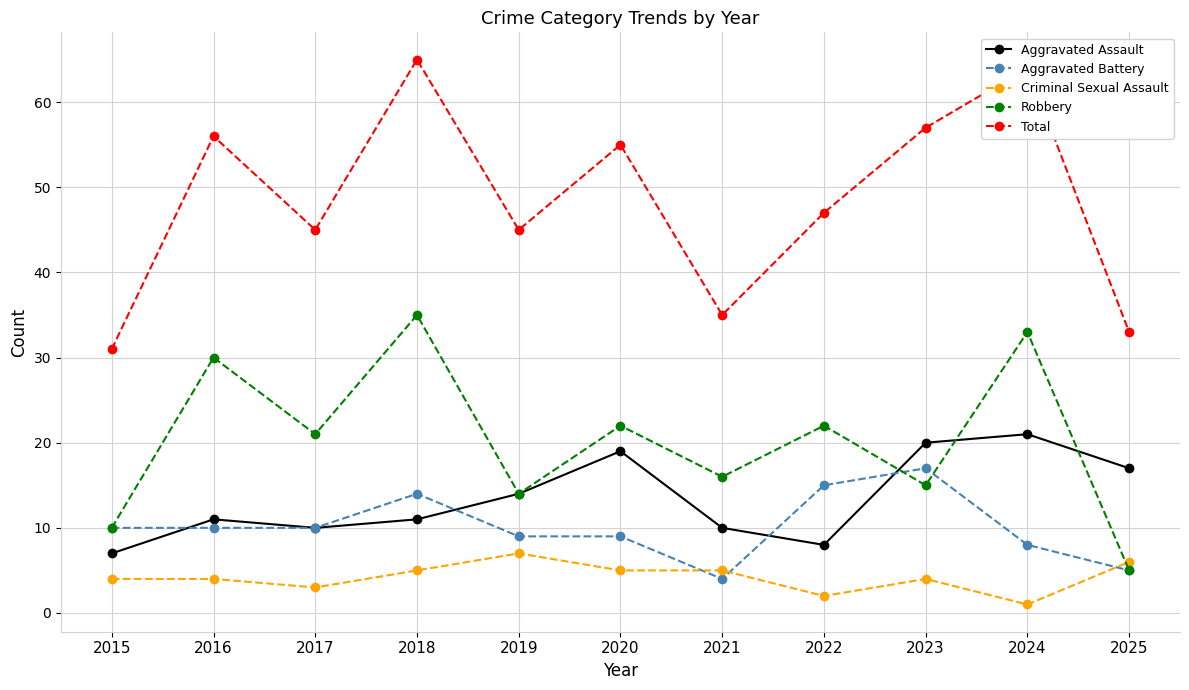

At how many categories does at least one series exceed 25?

11